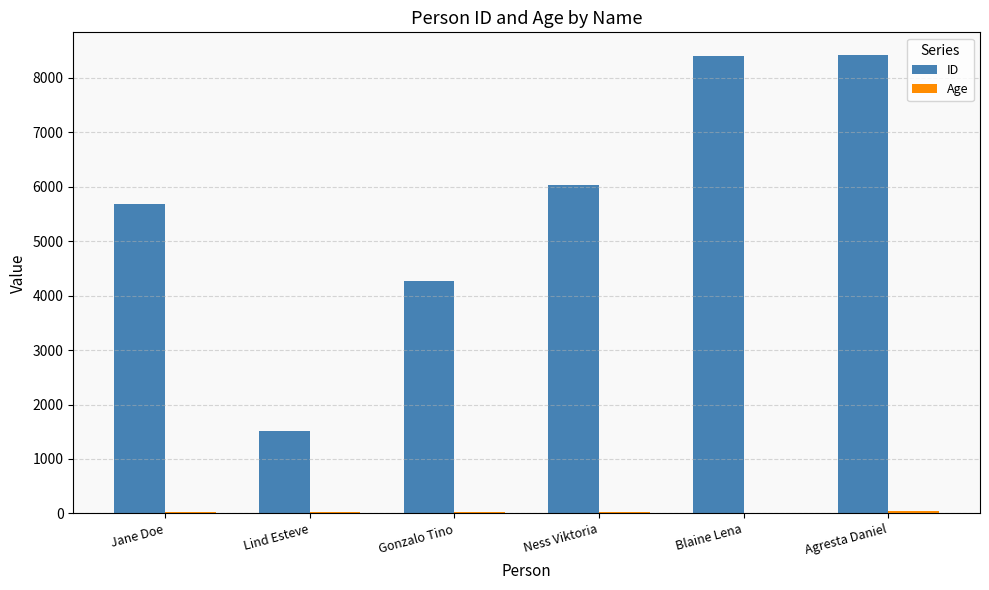

Which series has the largest total across all categories?

ID